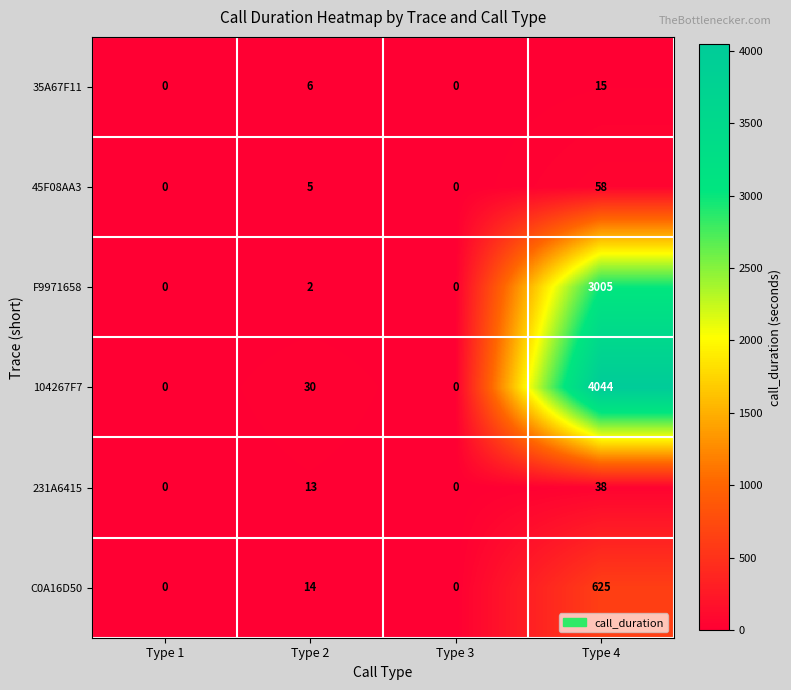

Which label corresponds to the largest value in the chart?

Type 4